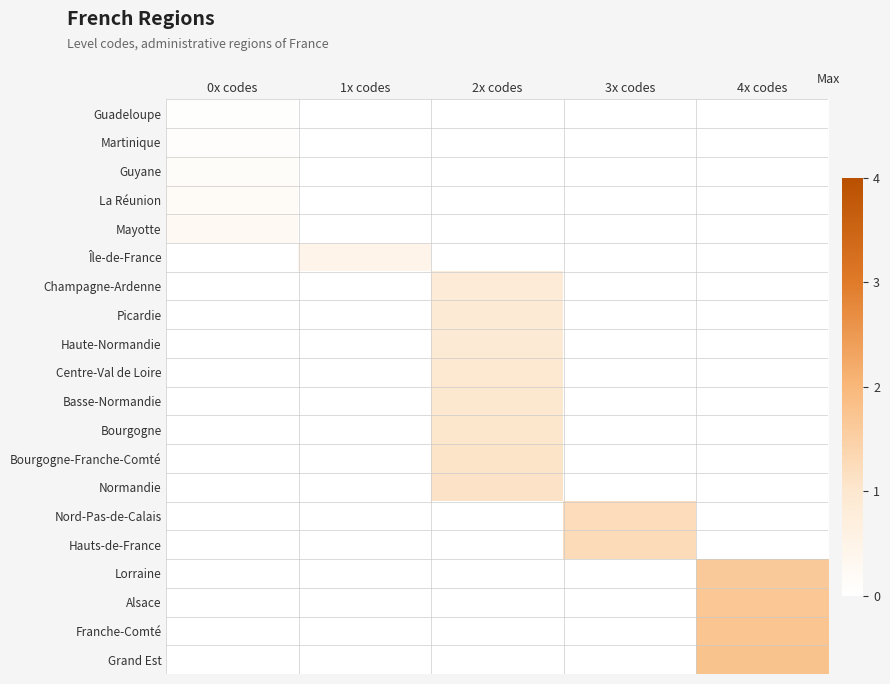

How many data points does each series have?

5